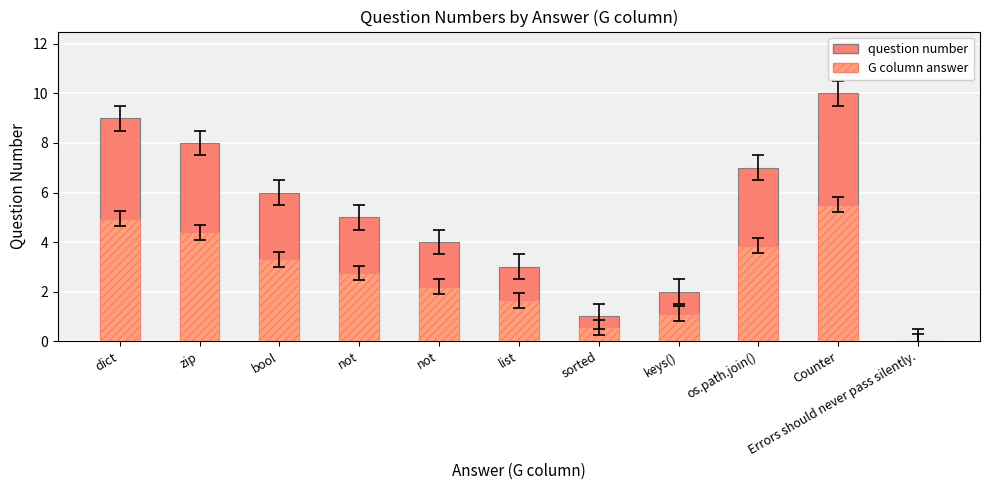

What is the approximate value at dict, to the nearest 5?

10